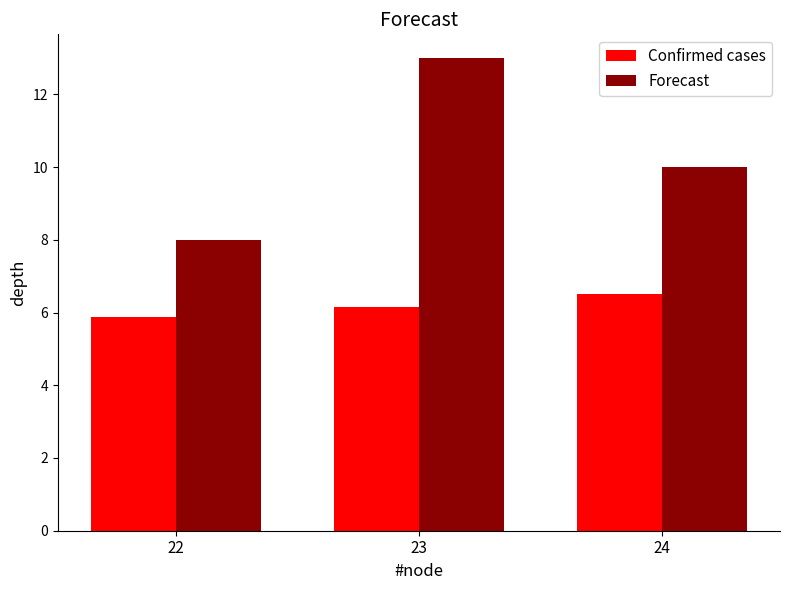

Does the chart contain any negative values?

No